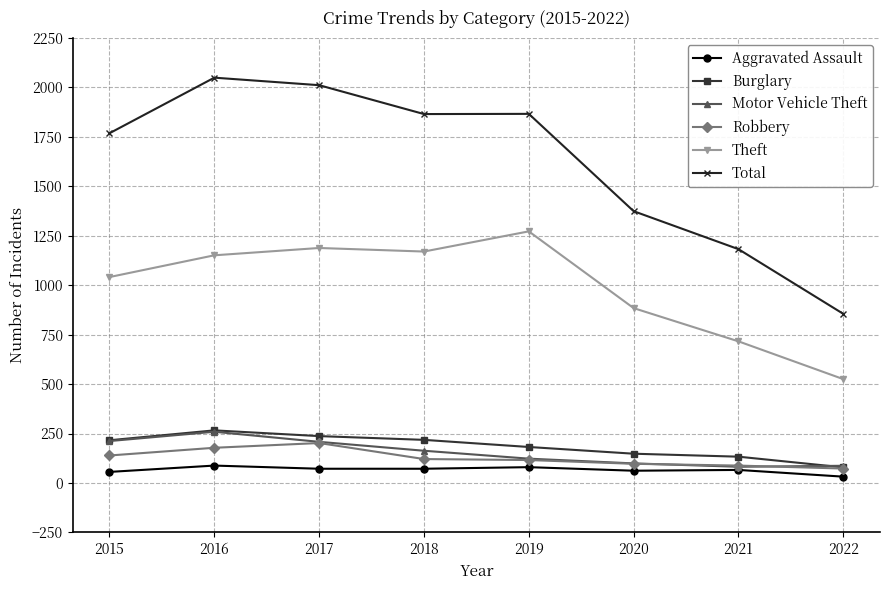

What value does the Aggravated Assault series have at 2020, to the nearest 10?

60